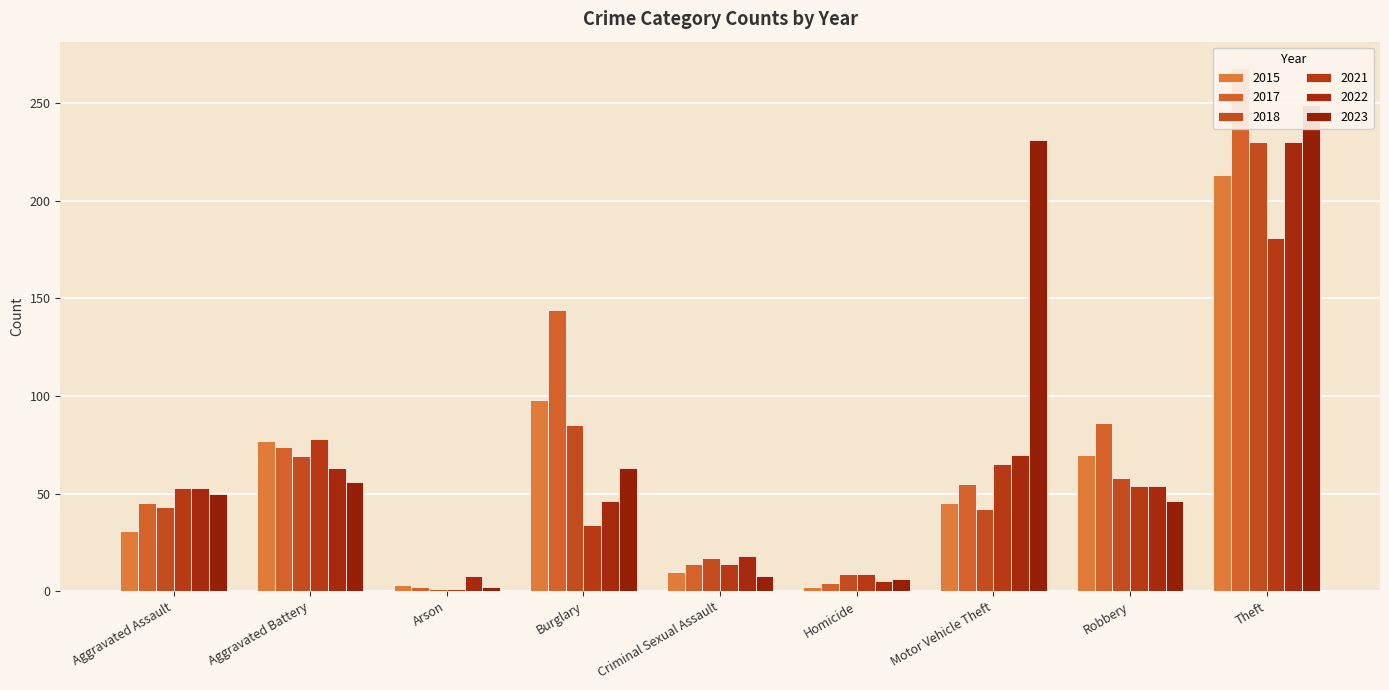

Between Burglary and Aggravated Assault, which is larger?

Burglary